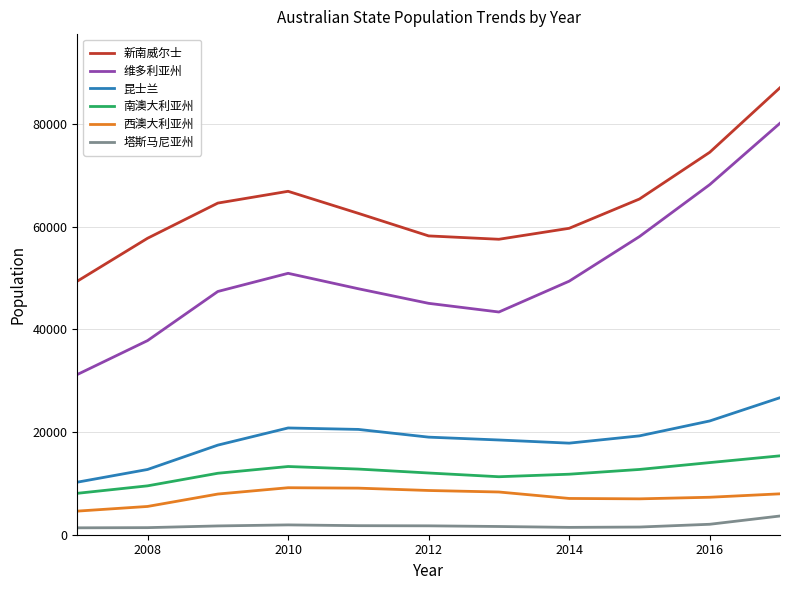

Which series has the largest range (max minus min)?

维多利亚州